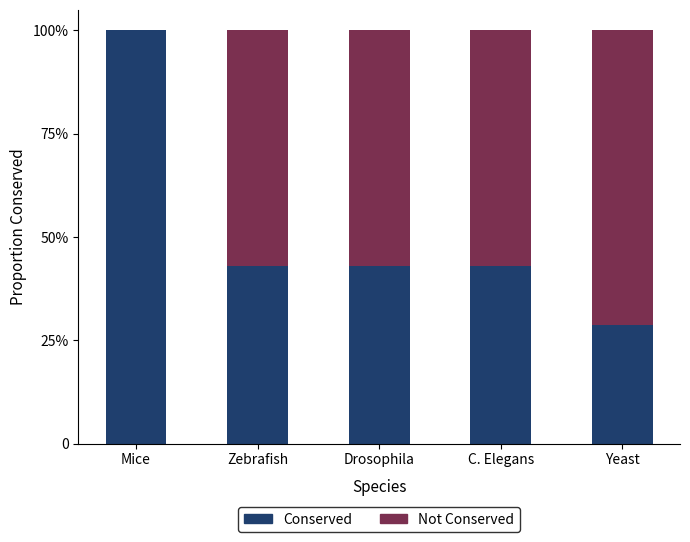

What is the total value across all series at Drosophila?

1.0